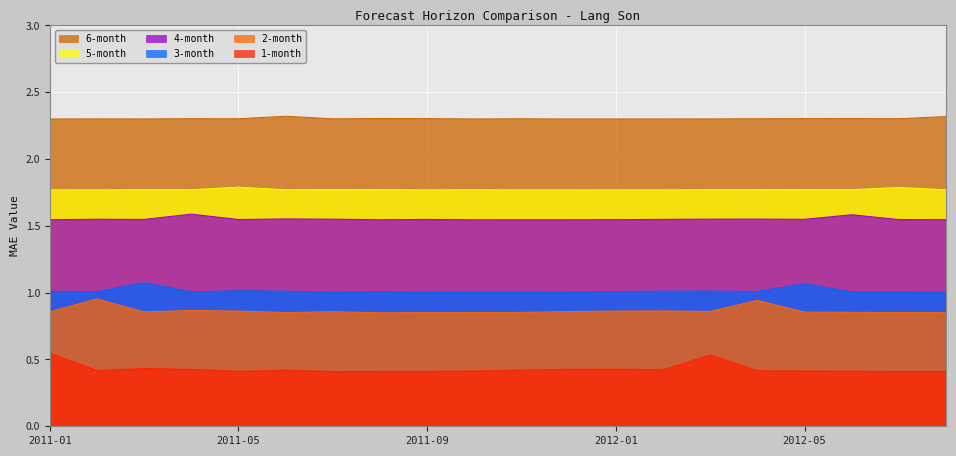

What position from the right is 2011-01?

20